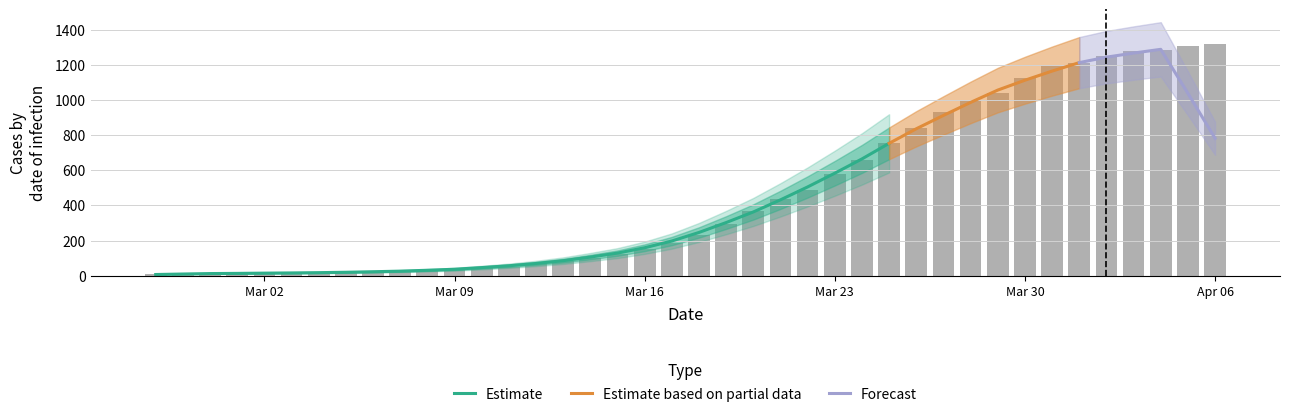

What is the sum of all values?

18631